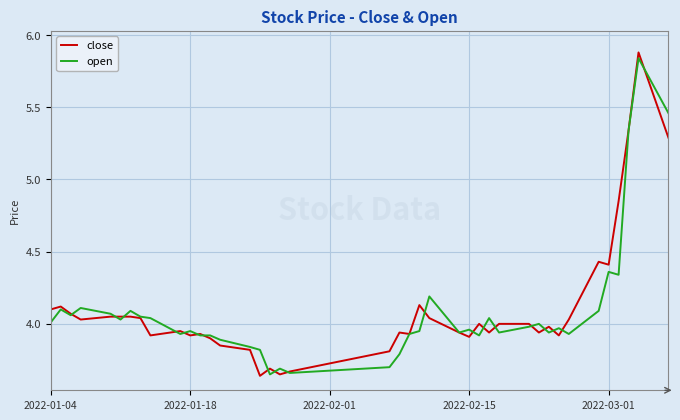

Which series has the widest spread of values?

close